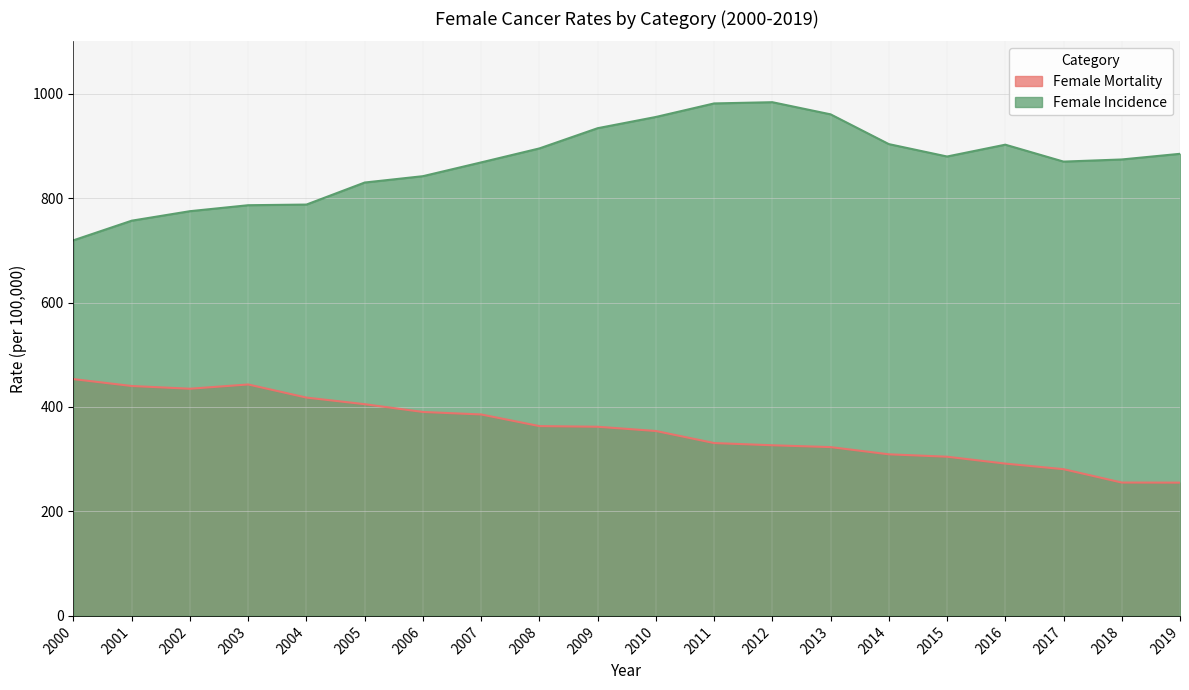

Between 2013 and 2002, which is larger?

2002